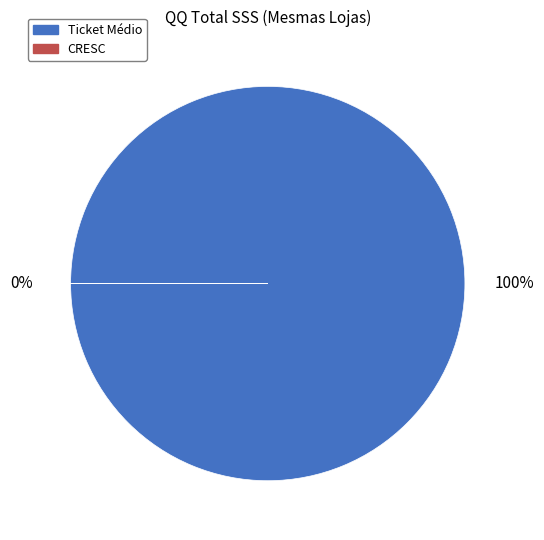

True or false: Ticket Médio accounts for 100% of the total.

True